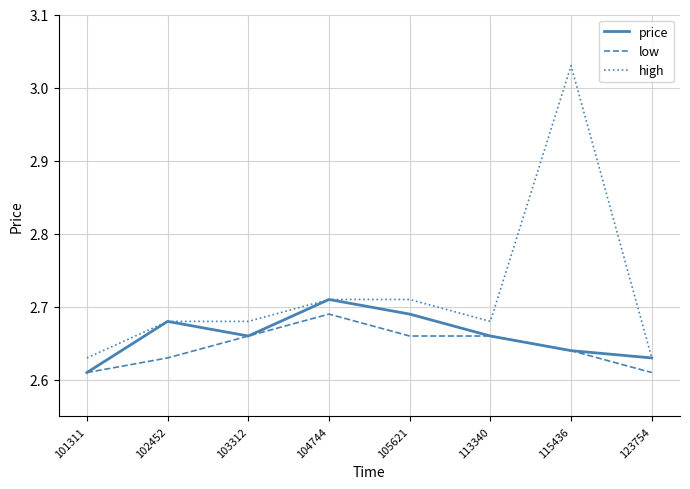

In price, how many points are lower than both neighbors (excluding endpoints)?

1